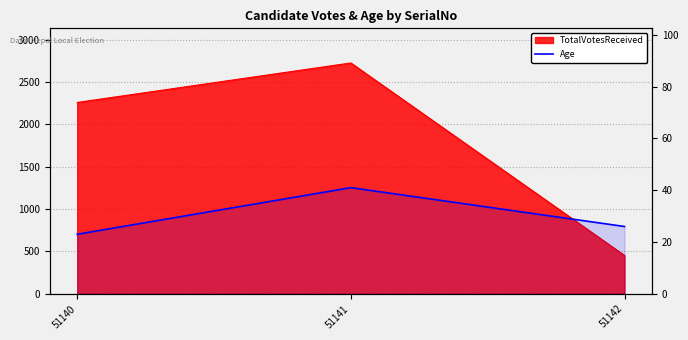

Which has a higher value, 51142 or 51141?

51141